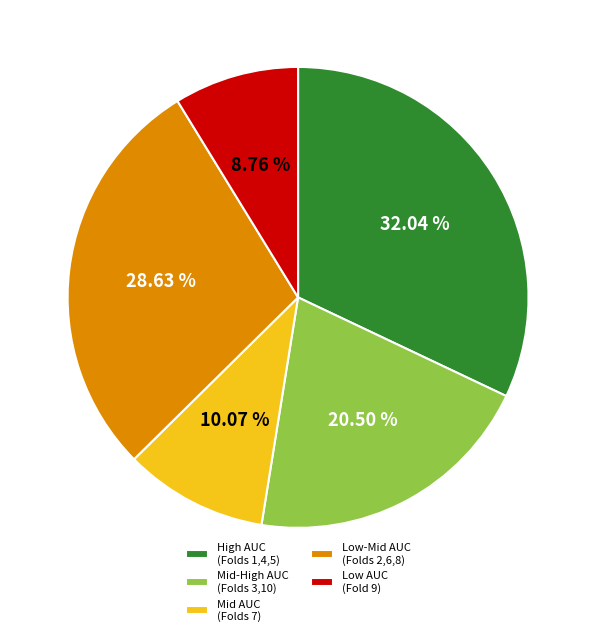

Is there a majority slice in this chart?

No